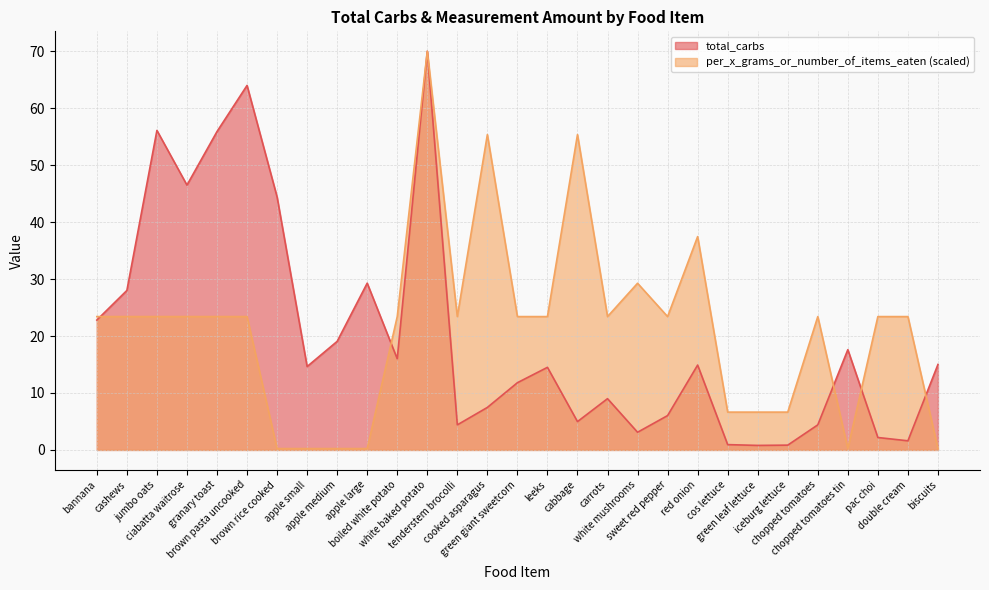

True or false: per_x_grams has a value of 40.8 at pac choi.

False